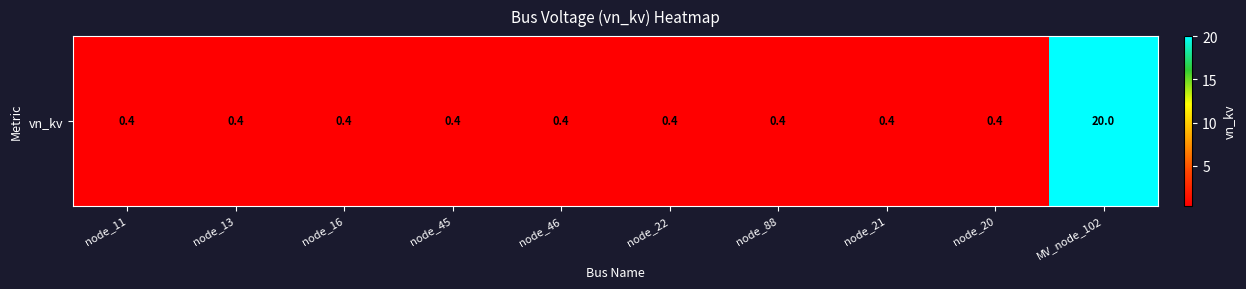

The chart shows a value of 0.4 at node_88. True or false?

True